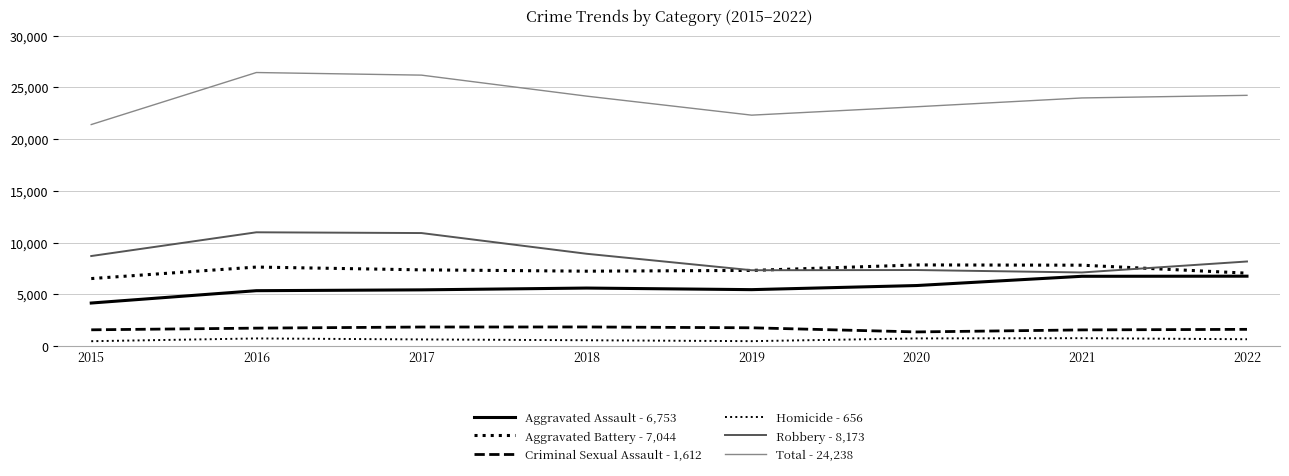

True or false: Homicide - 656 has a value of 656 at 2022.

True